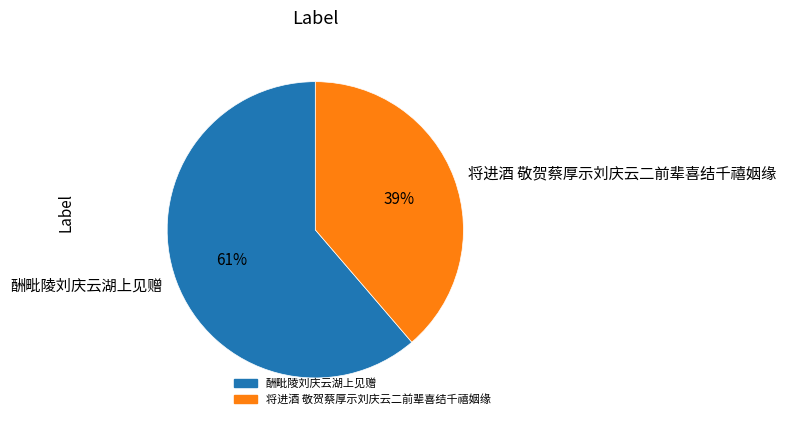

Count the number of slices in the pie.

2